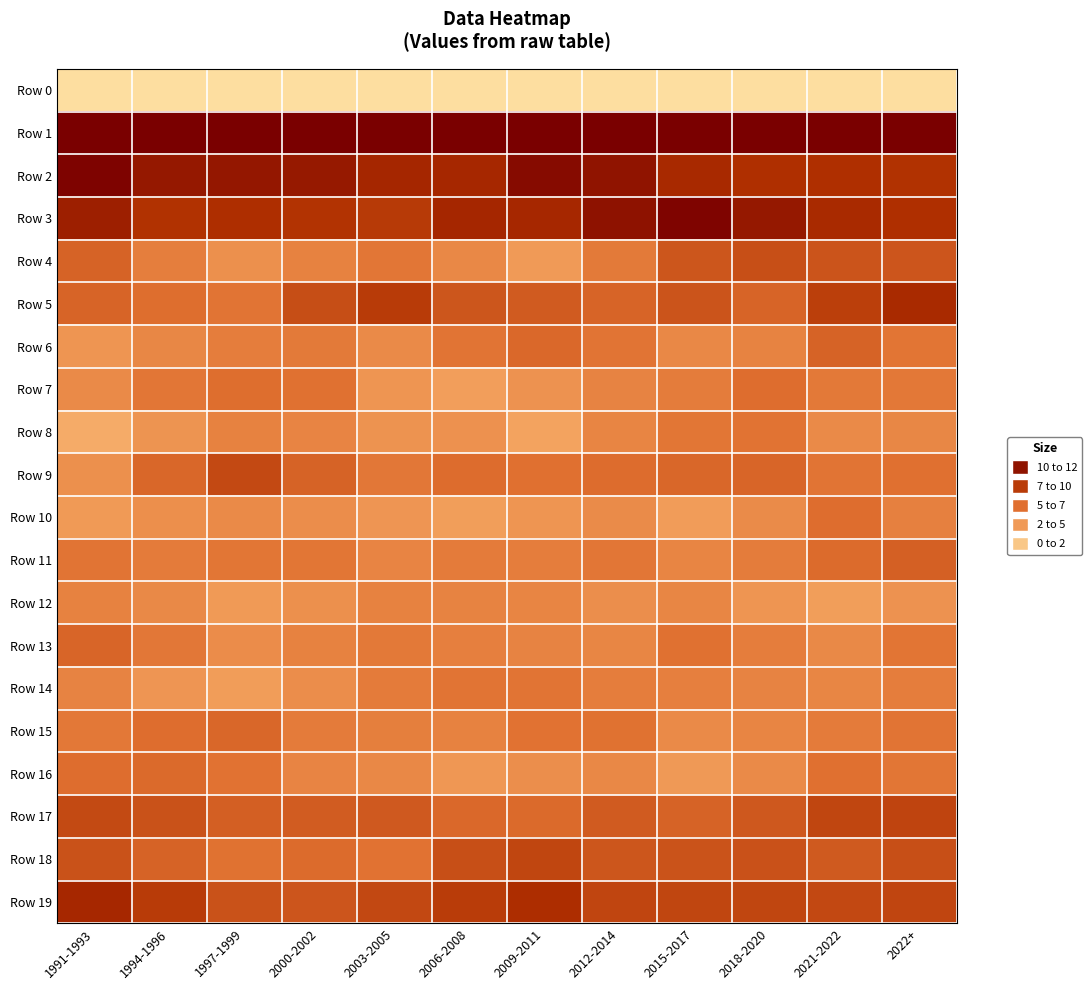

What is the smallest value displayed?

-233.4